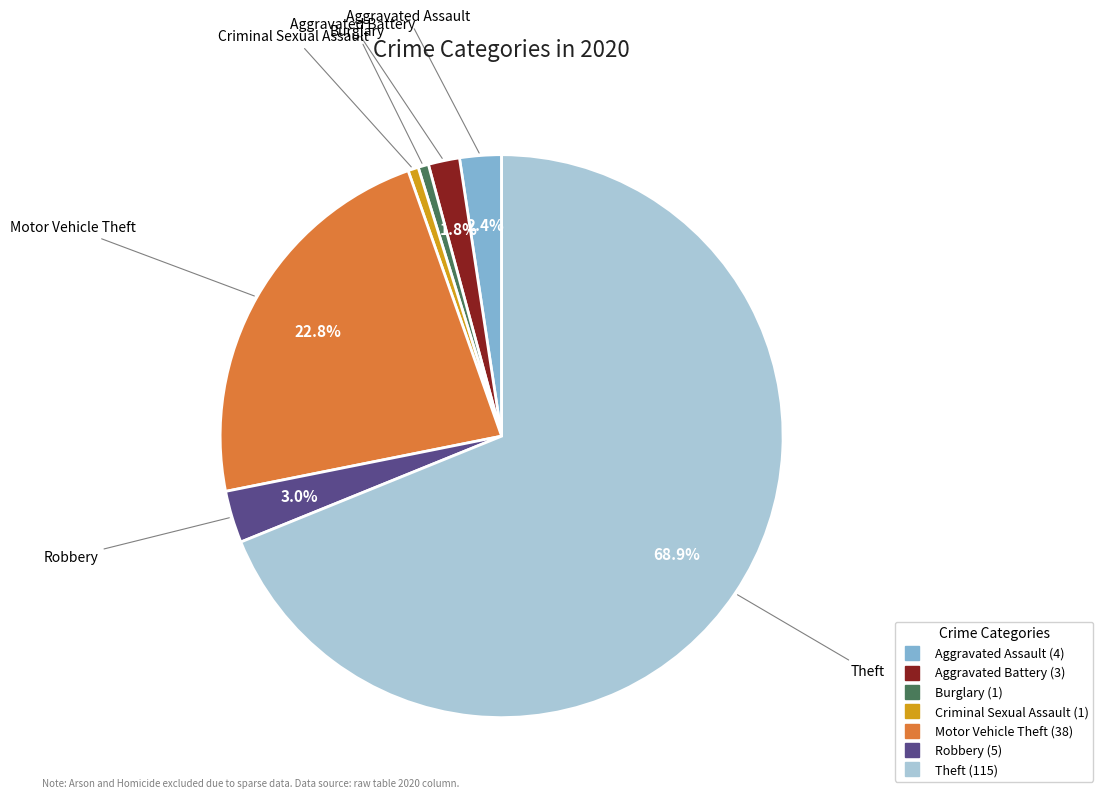

Is it true that Theft is 69% of the pie?

True